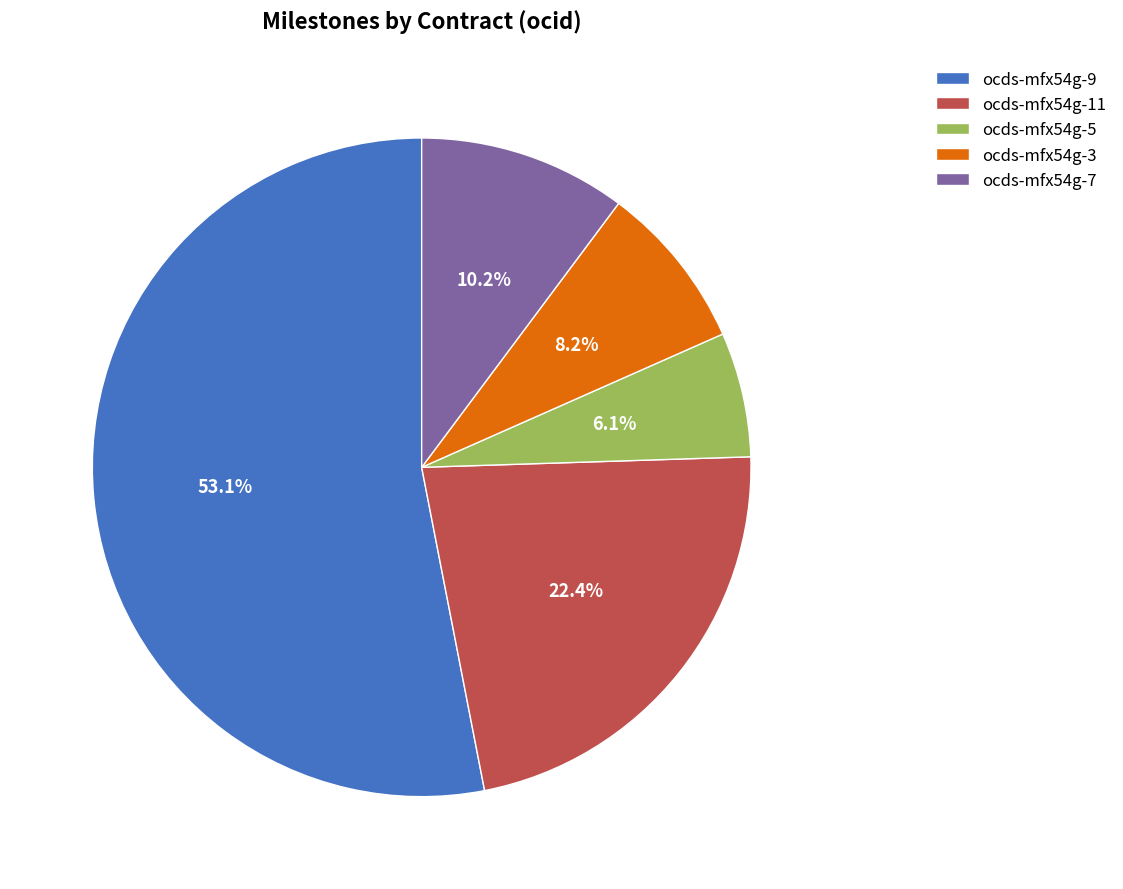

What is the ratio of the value at ocds-mfx54g-5 to the value at ocds-mfx54g-11?

0.3